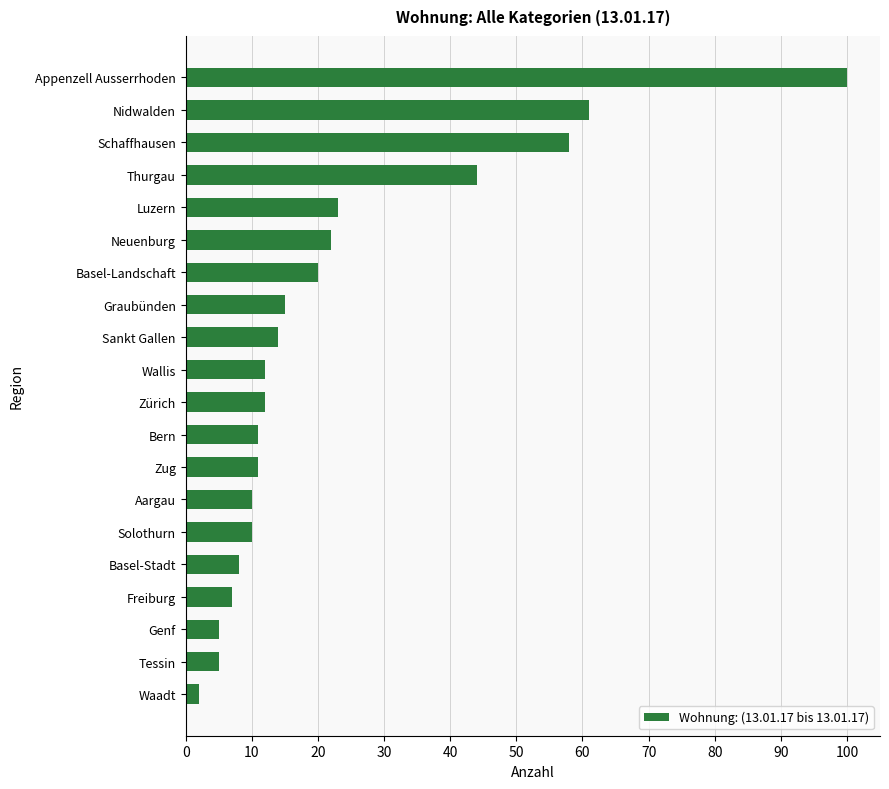

True or false: the data shows 20 at Basel-Landschaft.

True